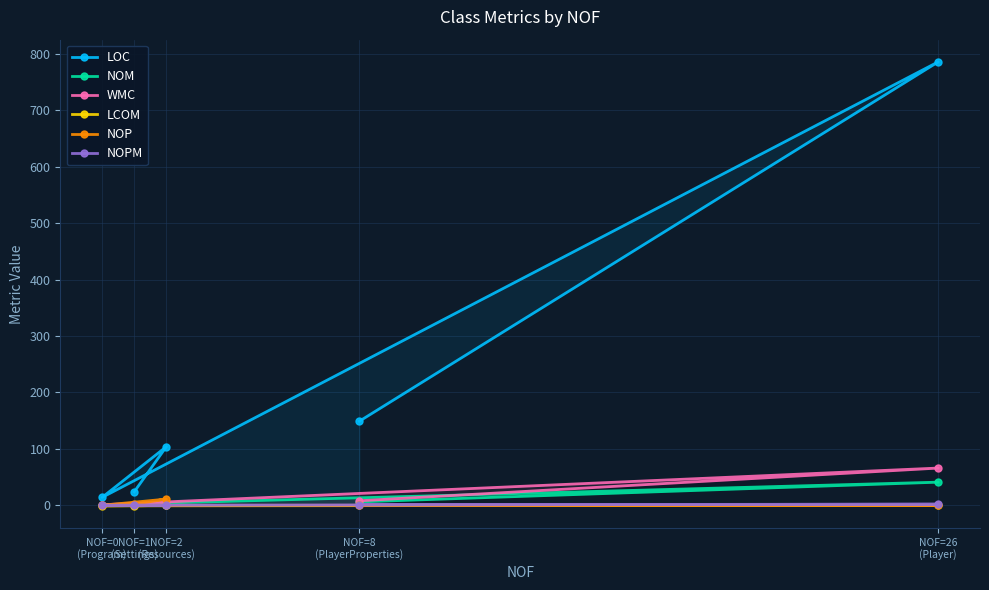

Which series has the largest total across all categories?

LOC